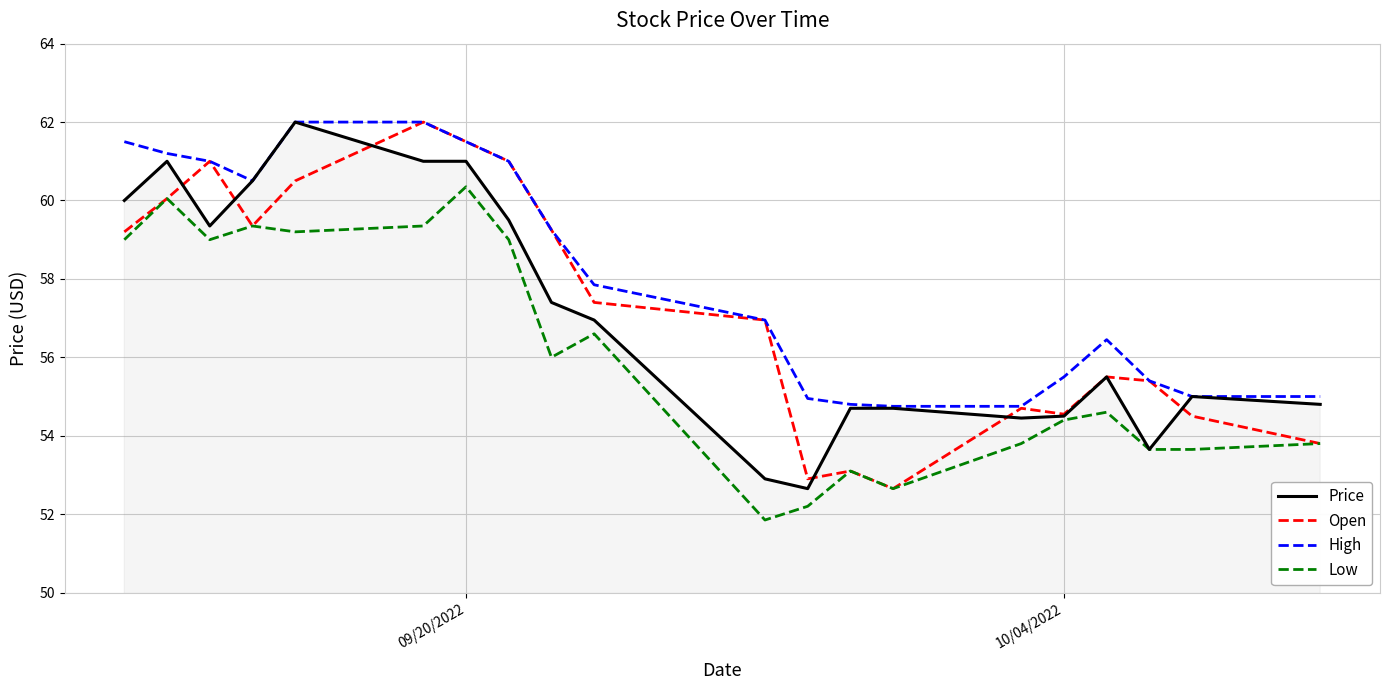

In Open, how many points are lower than both neighbors (excluding endpoints)?

4